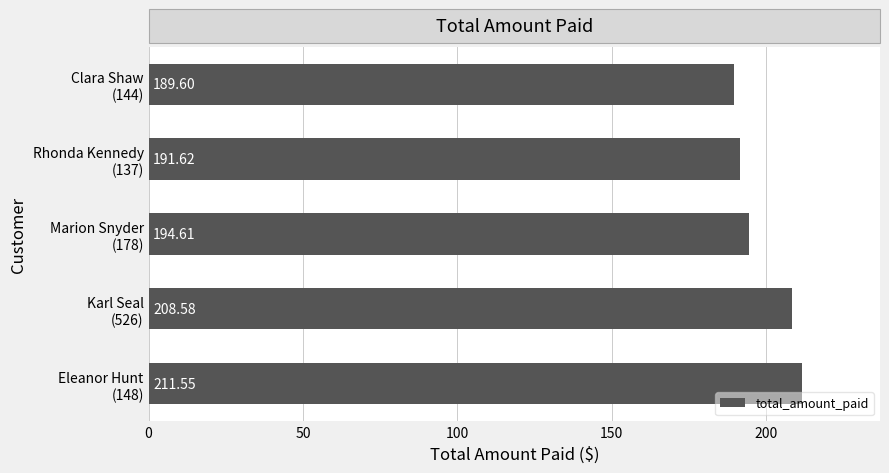

What is the sum of all values?

996.0